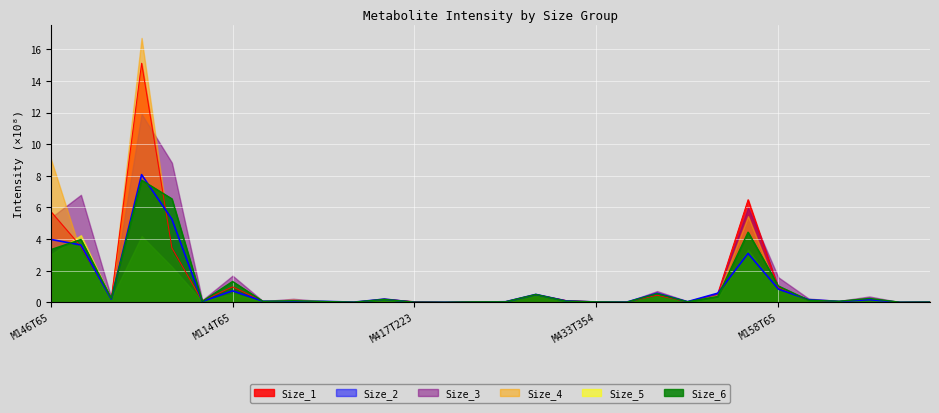

What is the value of the Size_1 point at the 17th from the left?

0.5